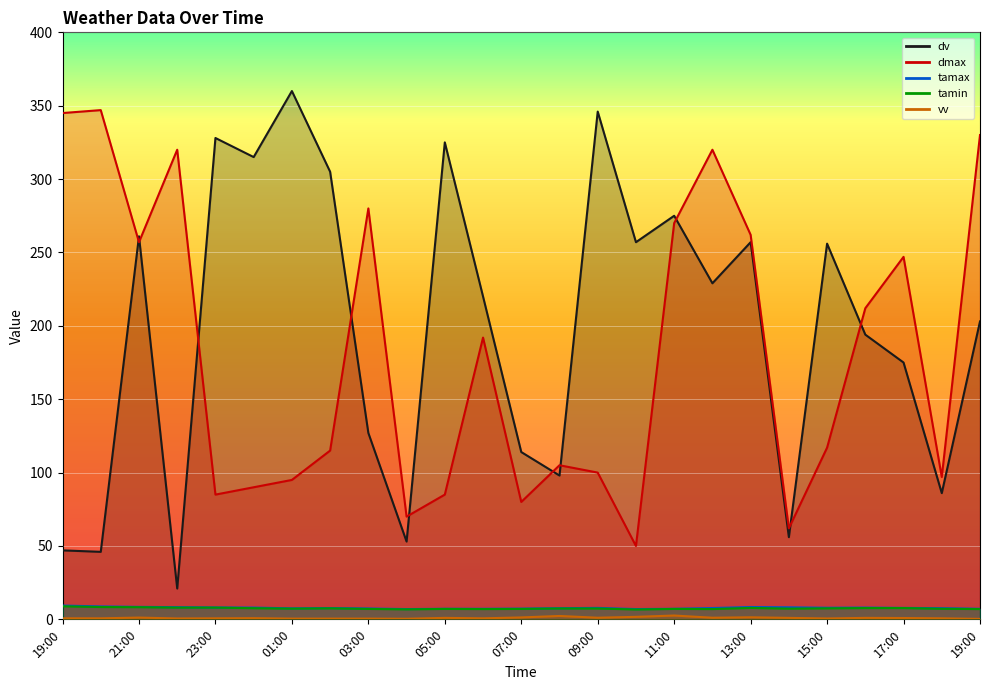

Which has a higher value, 20:00 or 00:00?

00:00